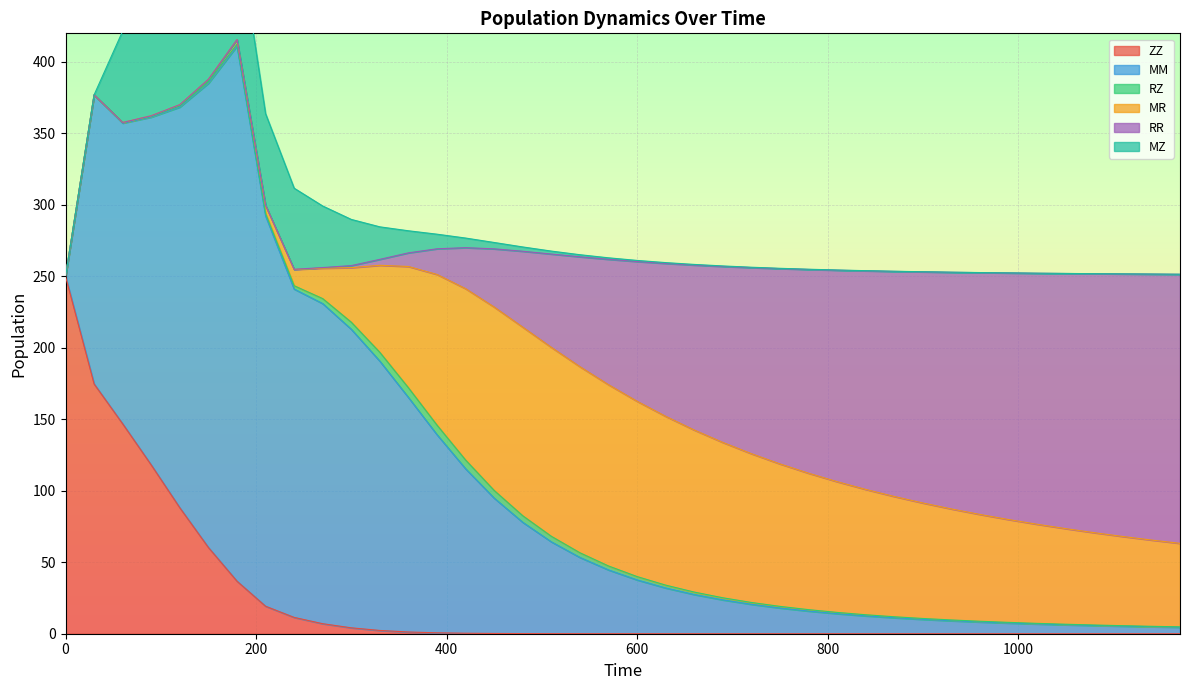

What are all the series names shown in the legend?

ZZ, MM, RZ, MR, RR, MZ